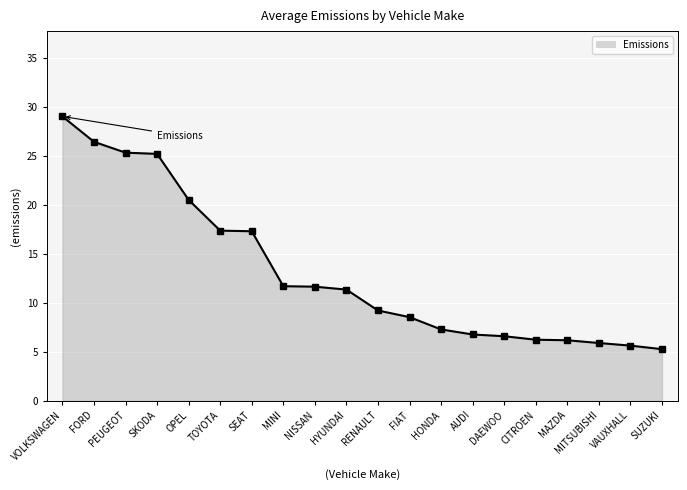

Which category has the highest value across all series?

VOLKSWAGEN